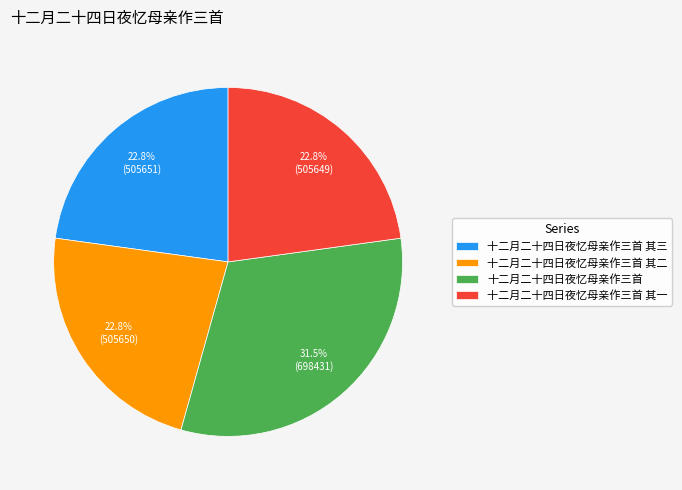

How many slices are in this pie chart?

4